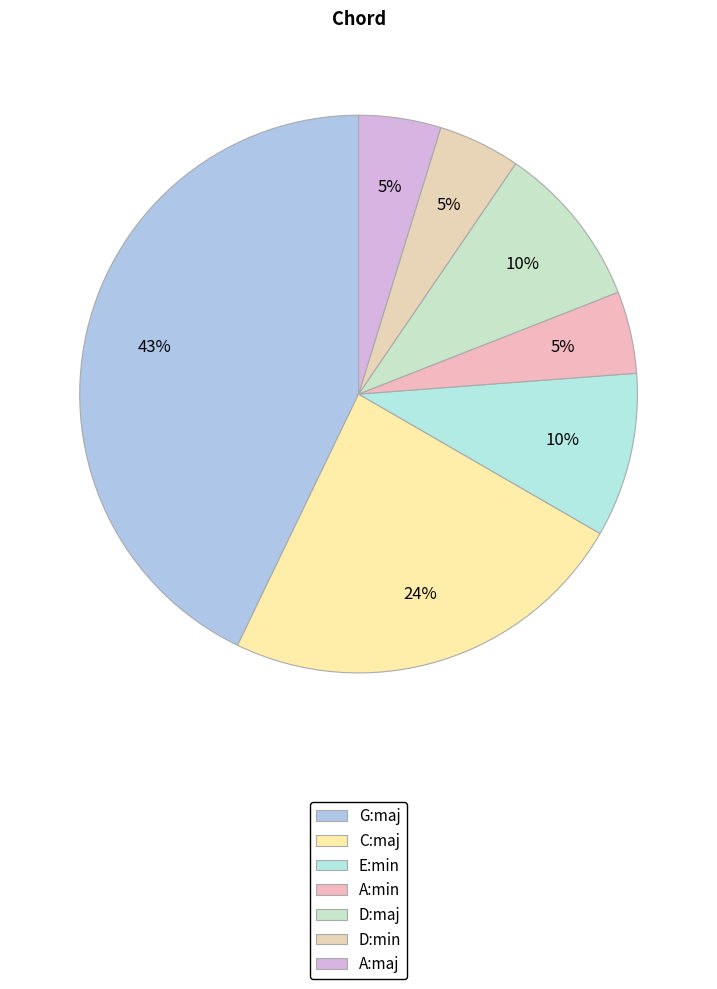

Does D:maj represent more than half of the total?

No